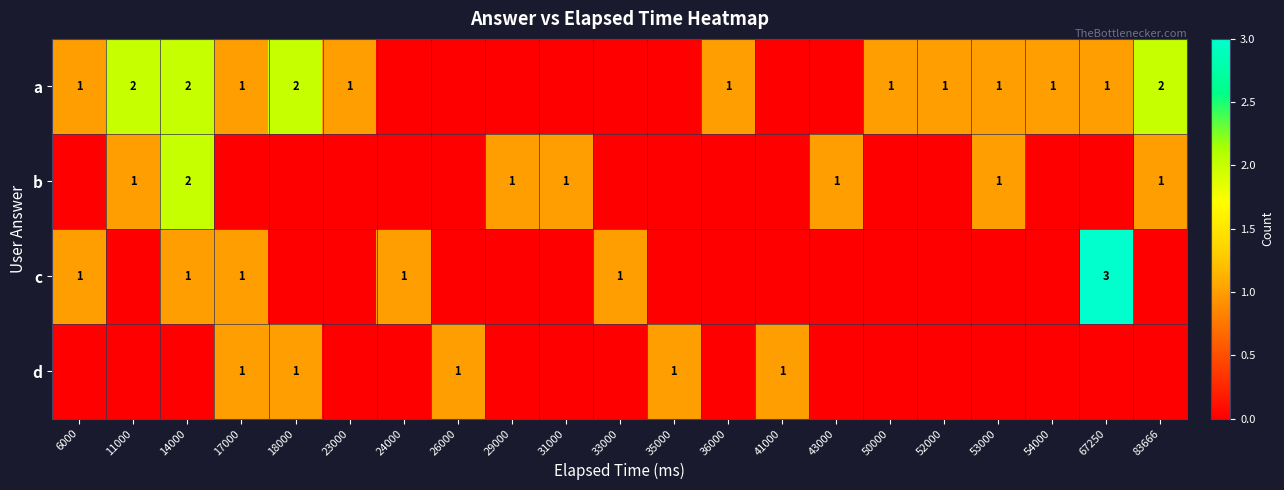

The b series shows 0 at 50000. True or false?

True